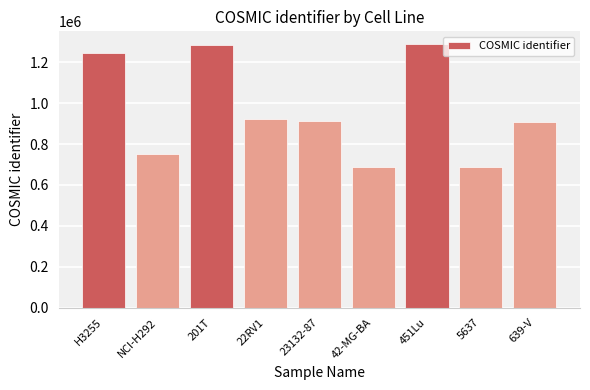

The value at 201T is 582204. True or false?

False